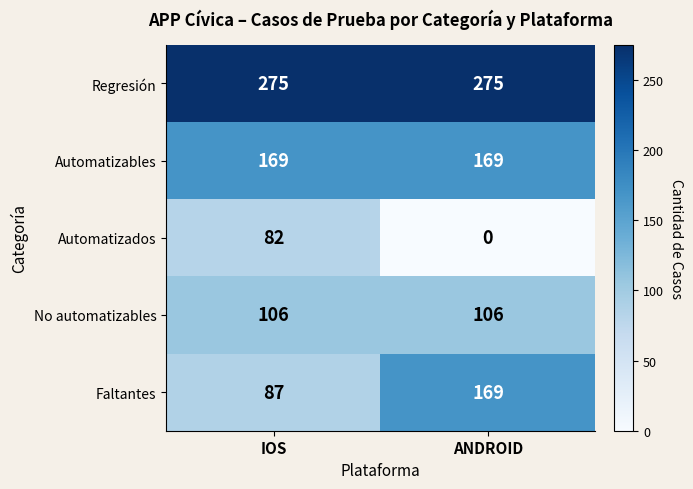

What is the average value of the Faltantes series?

128